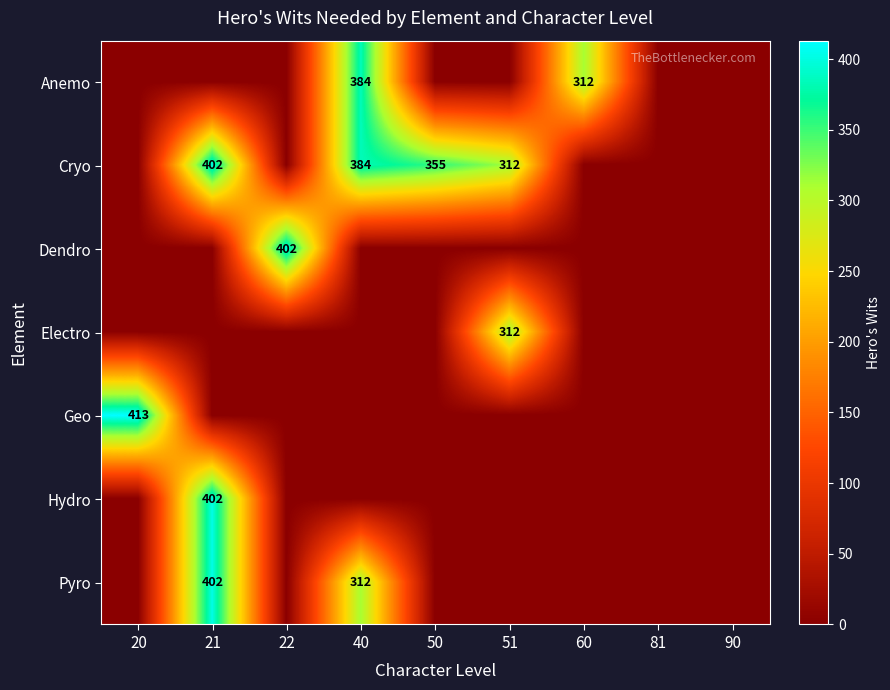

The Anemo series shows 312 at 60. True or false?

True